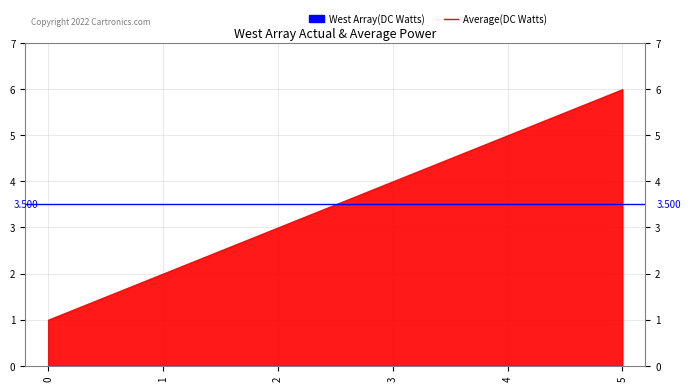

Reading left to right, extract all data points from this chart.

1	2	3	4	5	6